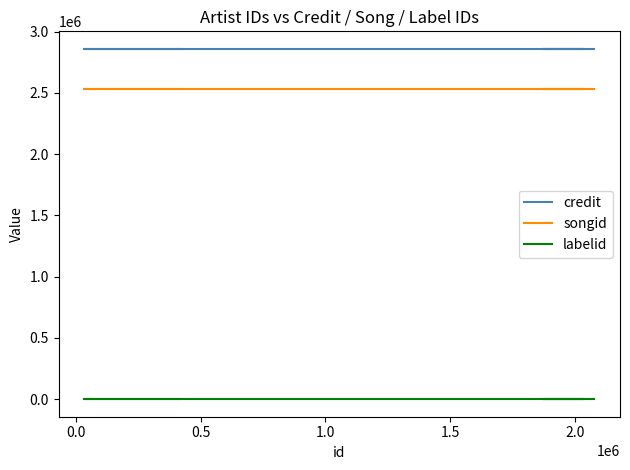

True or false: songid has more than 1 points higher than both neighbors.

False